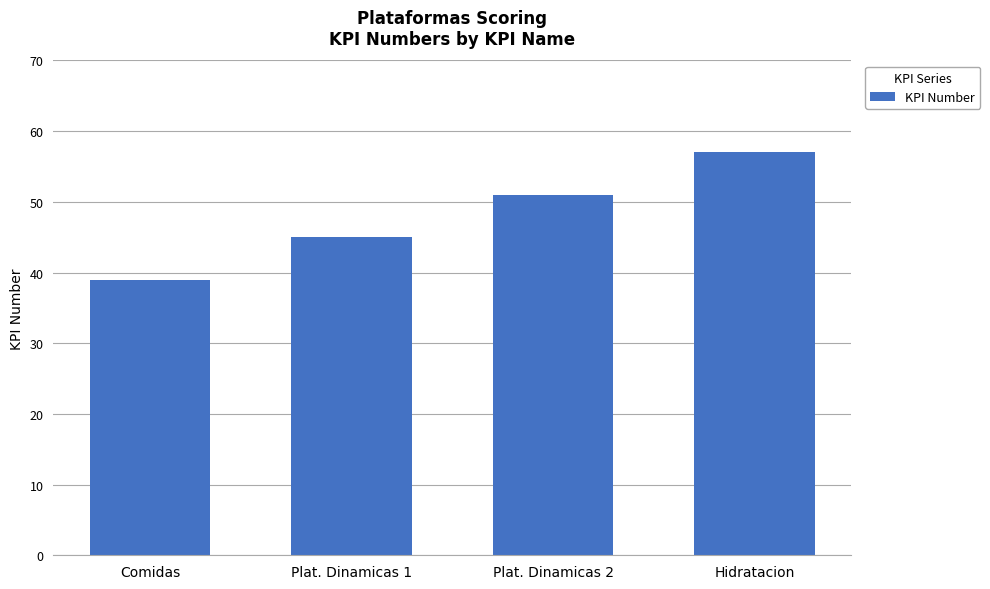

How many data points does each series have?

4